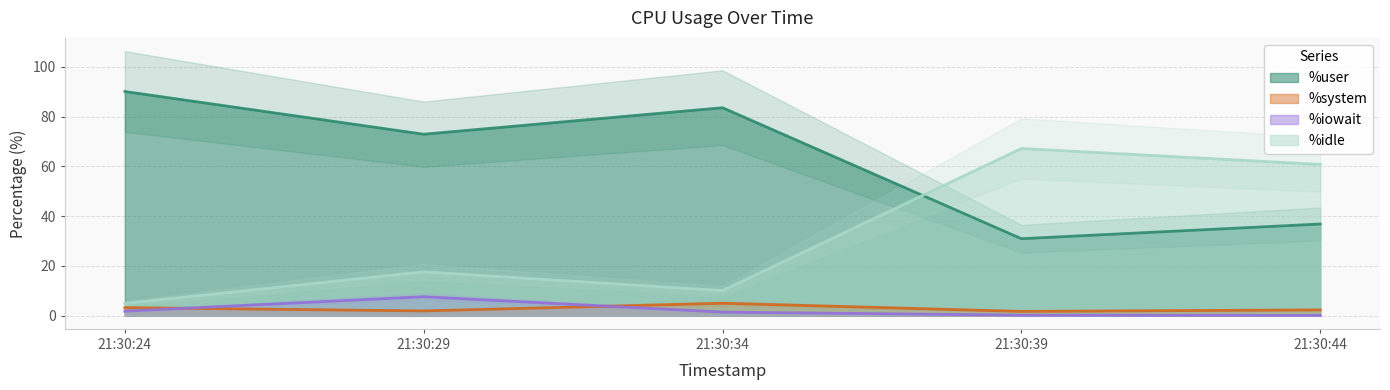

Which series changed the most between 21:30:29 and 21:30:34?

%user